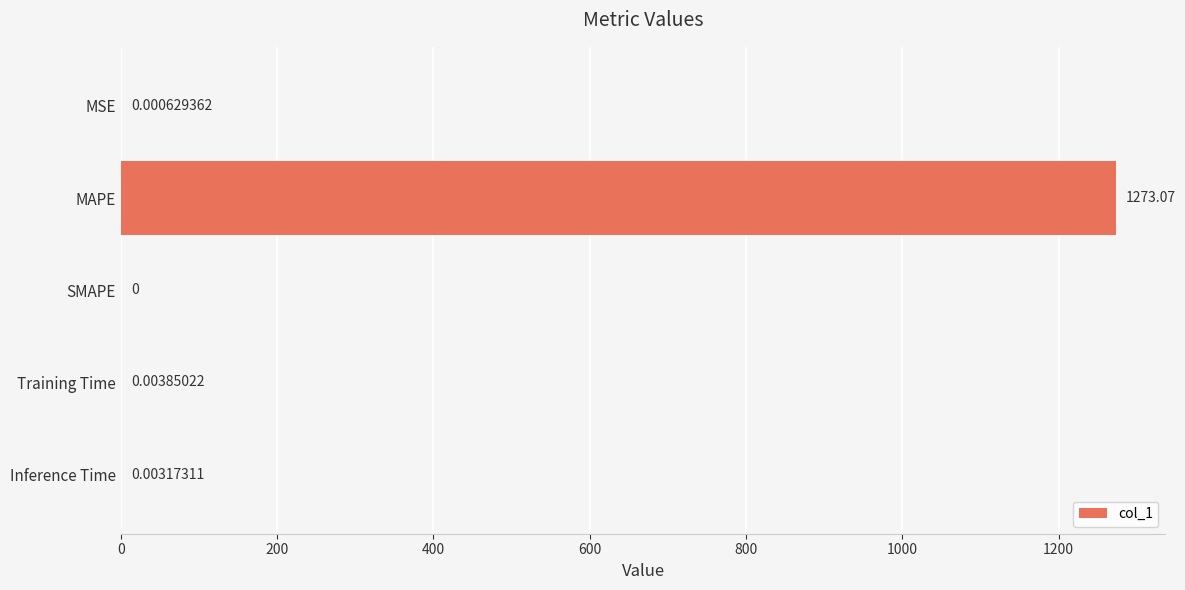

At which label is the value closest to 636?

Training Time